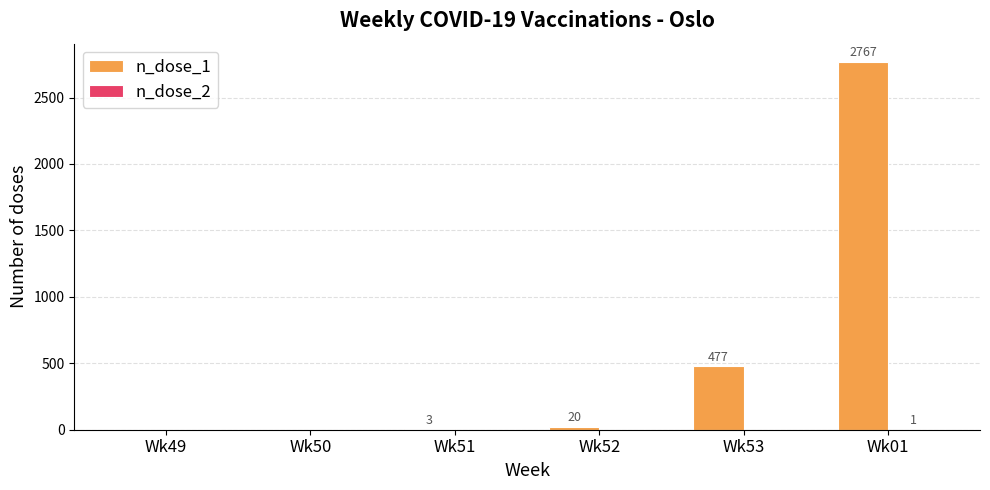

The value of n_dose_1 at Wk49 is 0. True or false?

True